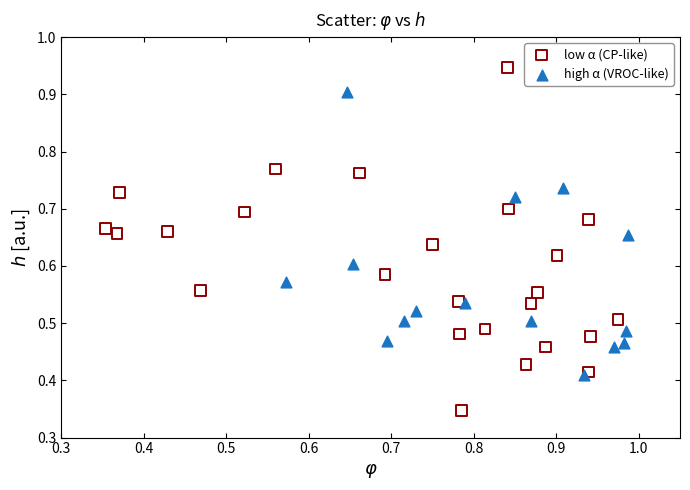

Which series contains the lowest Y value?

low α (CP-like)